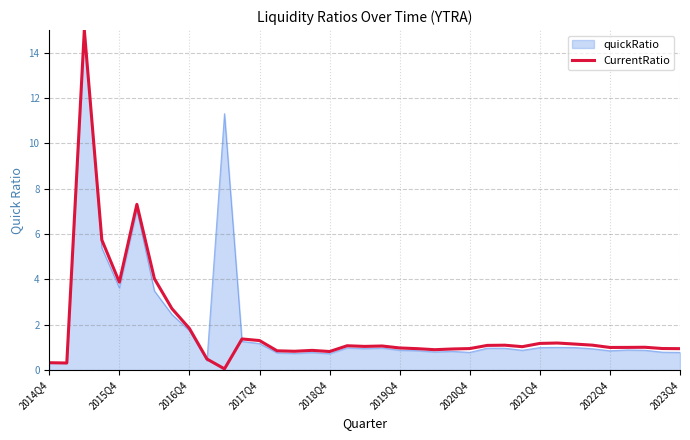

What is the highest value of the quickRatio series?

15.0